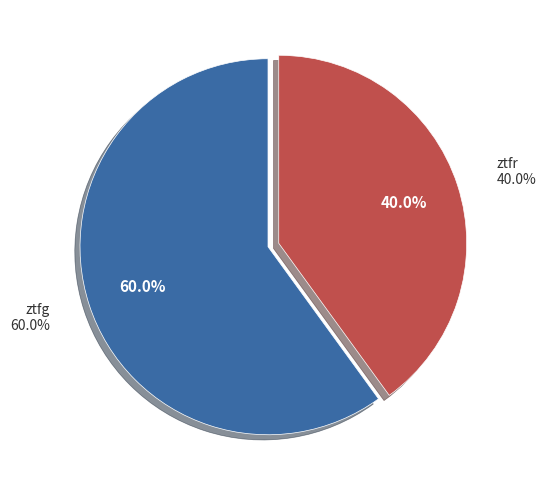

To the nearest percent, what is the difference between the ztfg and ztfr slice percentages?

20%